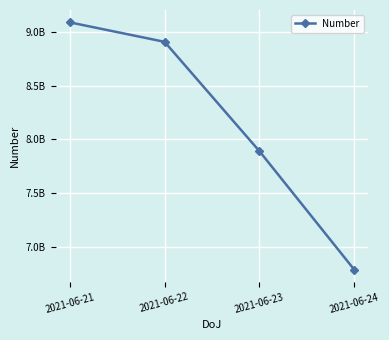

True or false: the data has more than 1 interior local peaks.

False